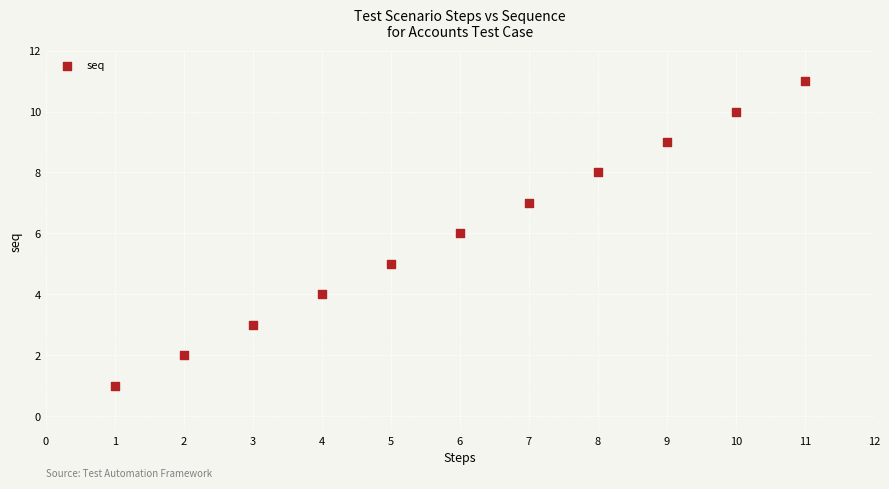

What is the range of X values (max minus min)?

10